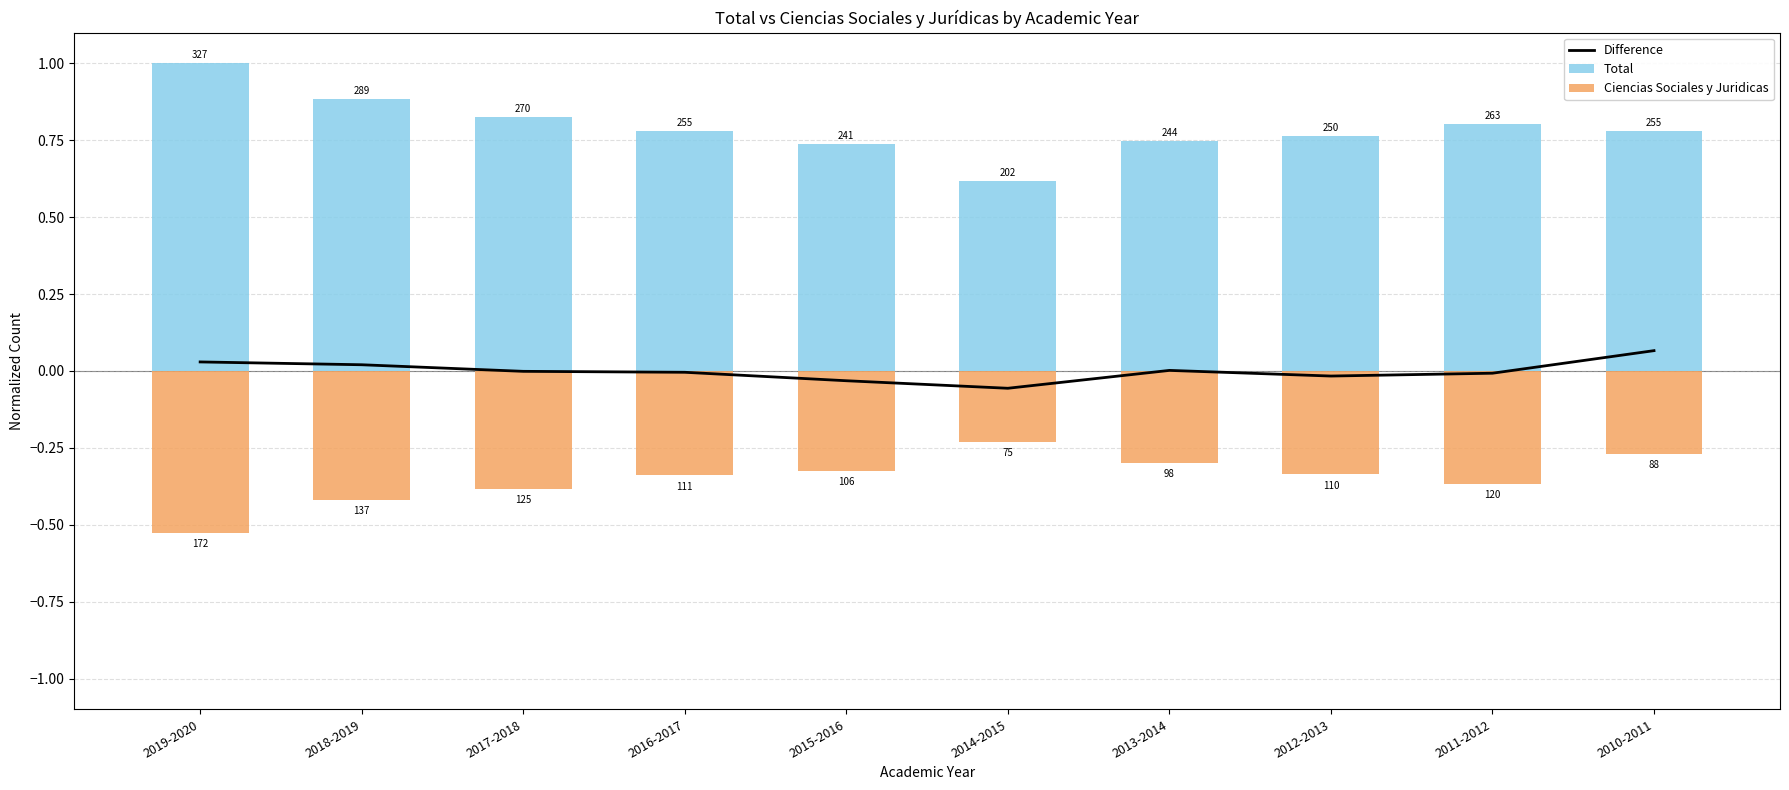

What is the difference between the second highest and second lowest values in the Ciencias Sociales y Juridicas series?

0.1